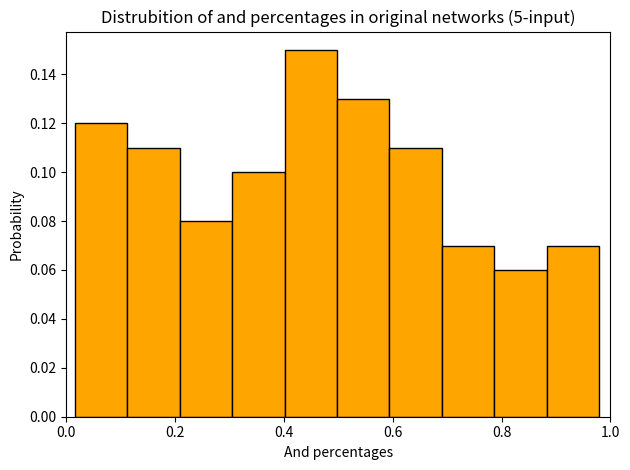

Reading left to right, list every bar in this chart as the range it spans on the x-axis followed by its height. Neither the bar edges nor the heights are printed on the chart, so give them approximately, as read against the axes.

0.02 to 0.12: 0.12
0.12 to 0.20: 0.11
0.20 to 0.30: 0.08
0.30 to 0.40: 0.10
0.40 to 0.50: 0.15
0.50 to 0.60: 0.13
0.60 to 0.70: 0.11
0.70 to 0.78: 0.07
0.78 to 0.88: 0.06
0.88 to 0.98: 0.07